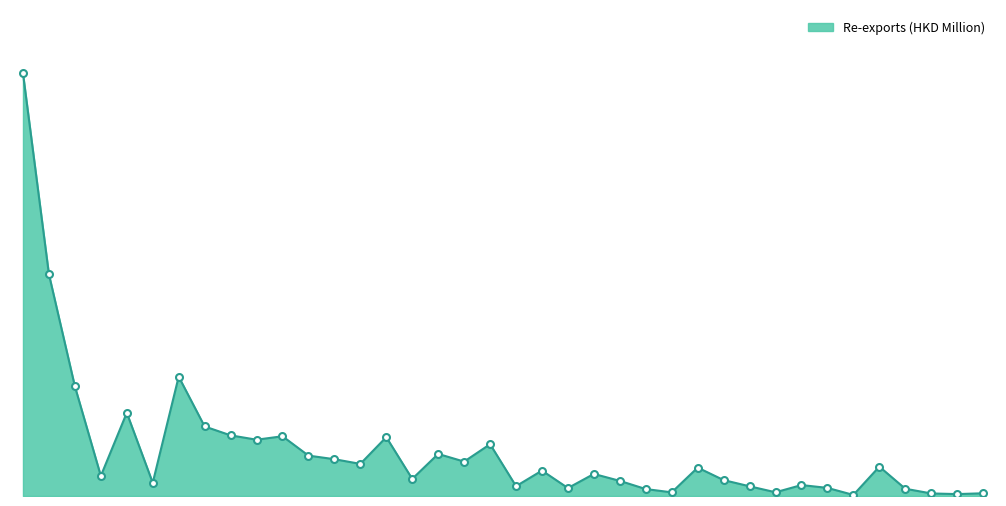

How many interior local peaks (higher than both neighbors) does the data have?

11